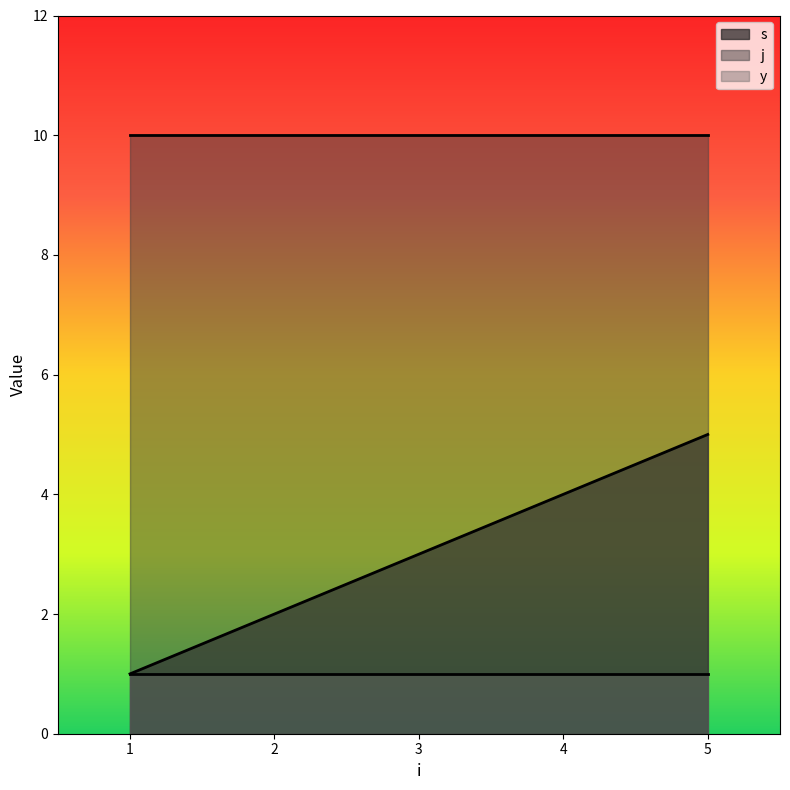

Where does the s series first go above 3?

4